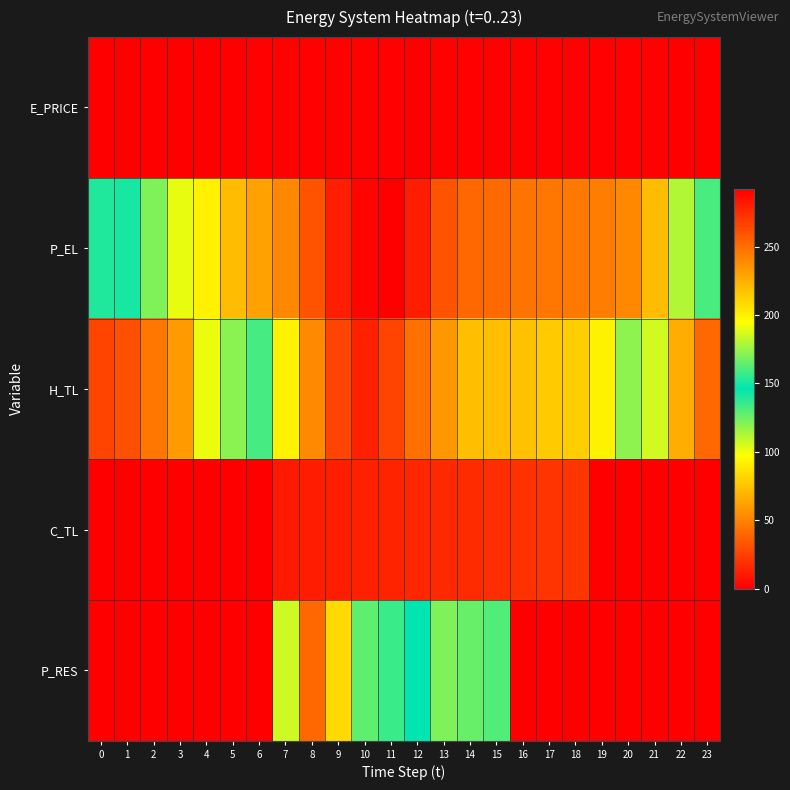

Rank the series at 23 from lowest to highest value.

C_TL, P_RES, E_PRICE, H_TL, P_EL